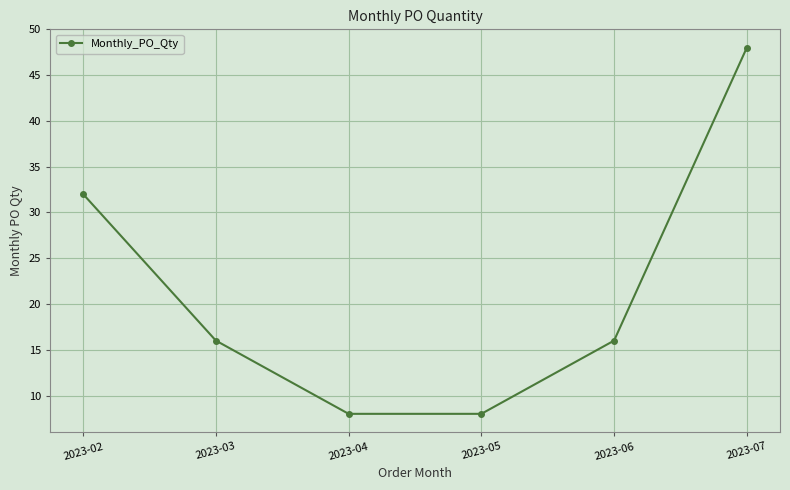

Is it true that the value at 2023-04 is 8?

True